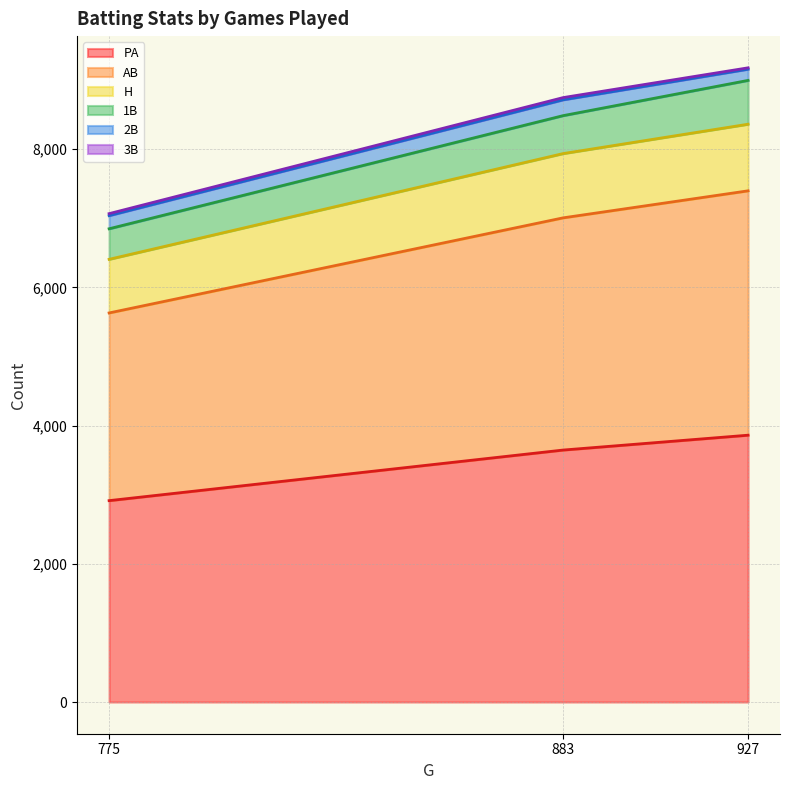

What is the sum of the PA values at Marcell Ozuna and Corey Dickerson?

6775